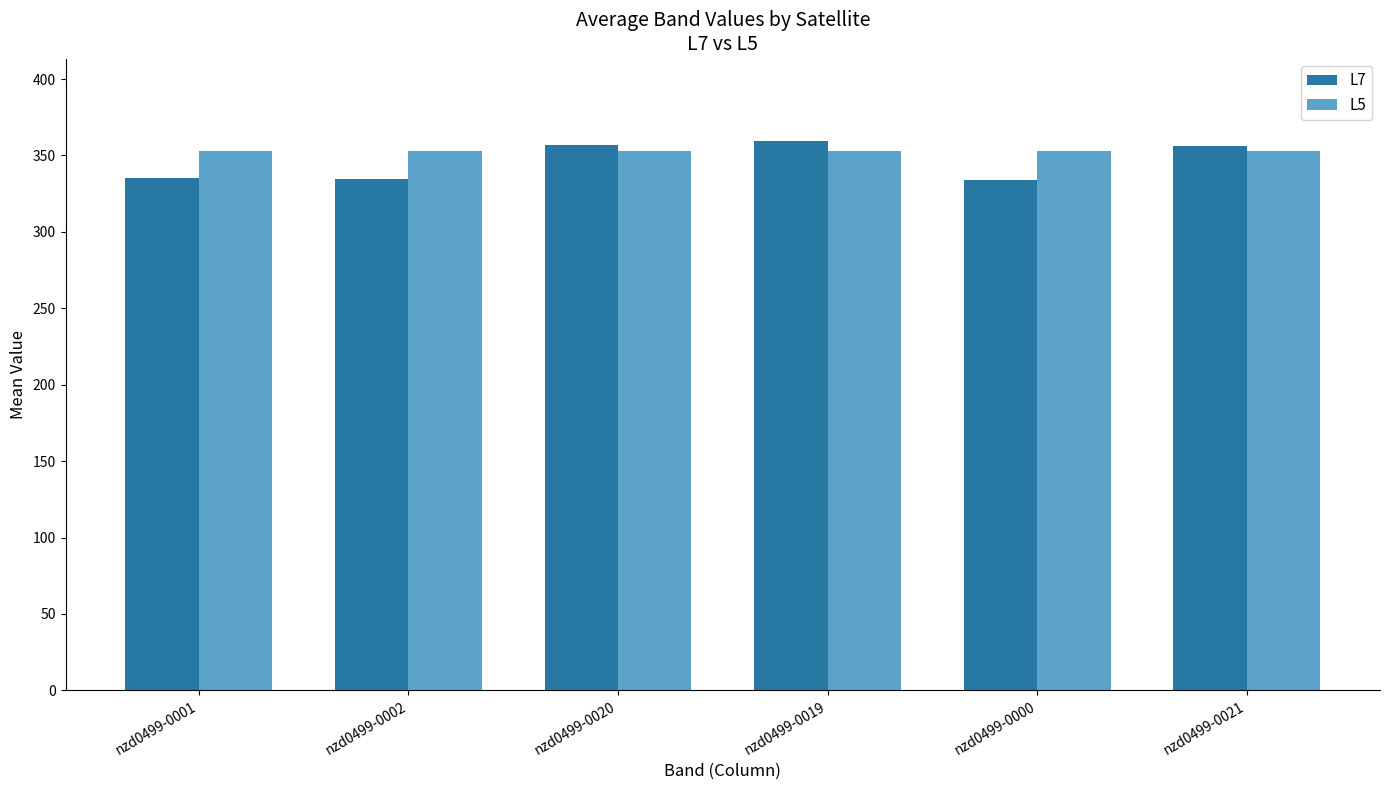

At how many categories does at least one series exceed 343?

6